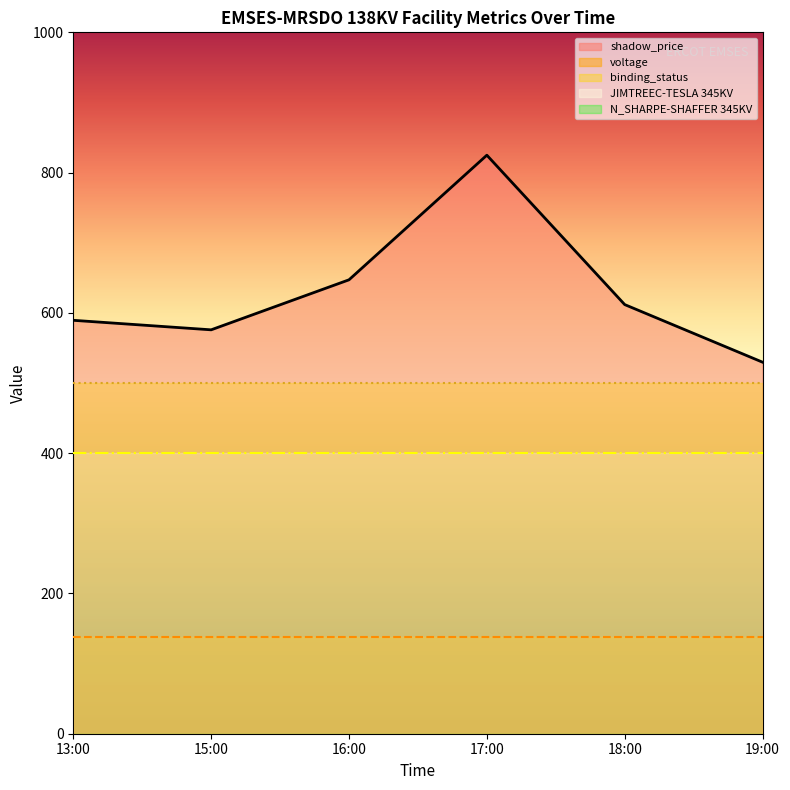

What is the spread (max minus min) of values at 16:00?

647.2